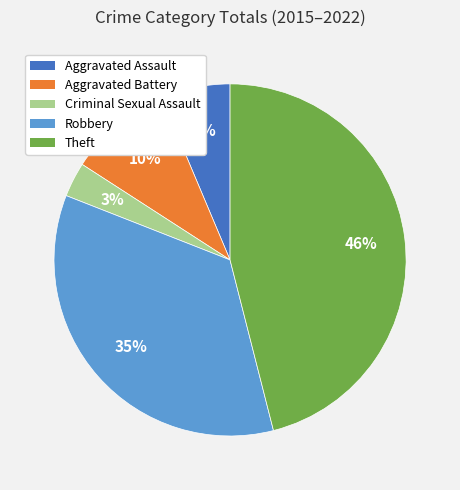

Combined, do Theft and Criminal Sexual Assault account for over 50%?

No